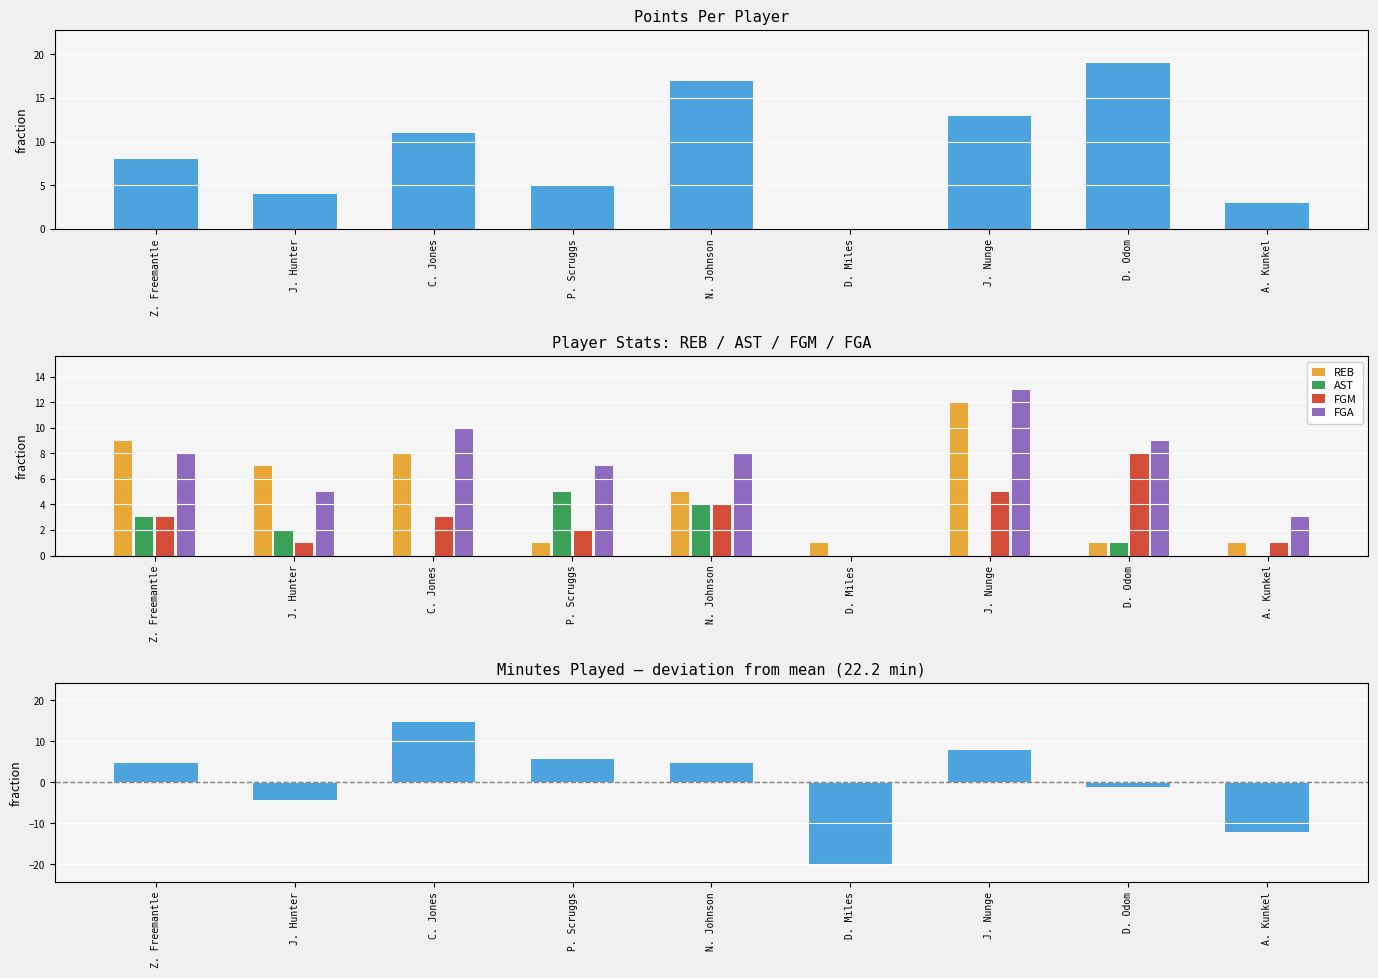

Between C. Jones and P. Scruggs, which series saw the biggest shift?

MIN (dev from mean)